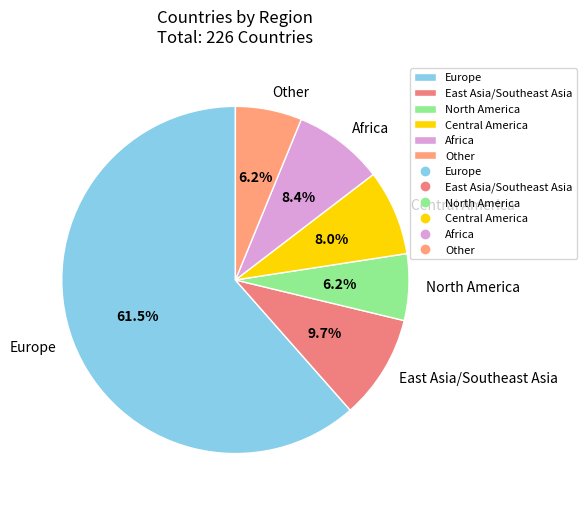

Do North America and Europe together represent more than half of the pie?

Yes